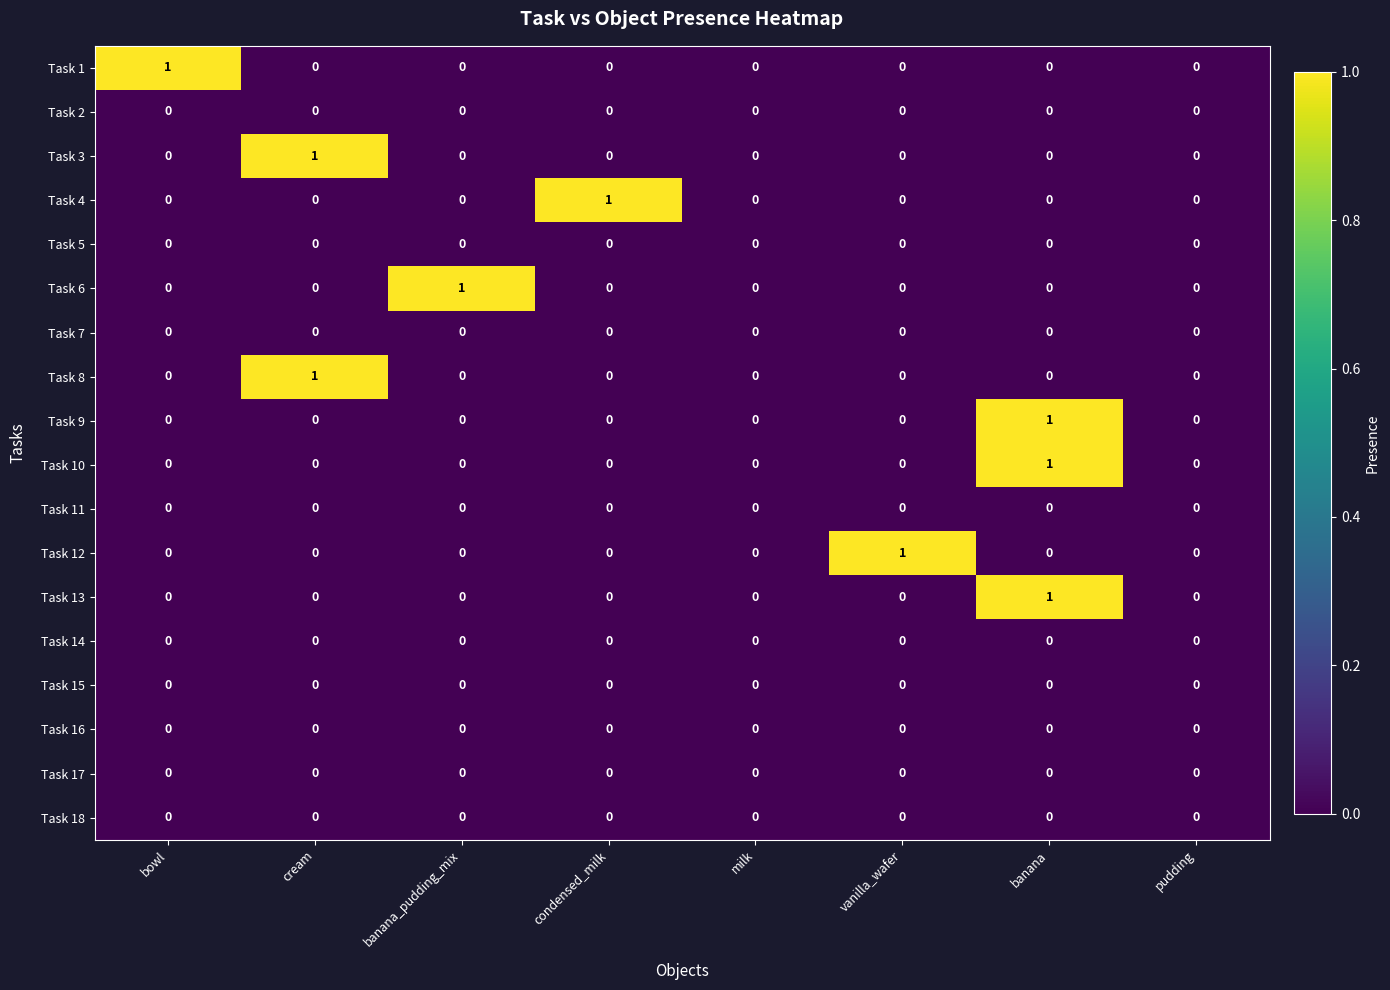

How many Task 3 values are between 0 and 1?

8